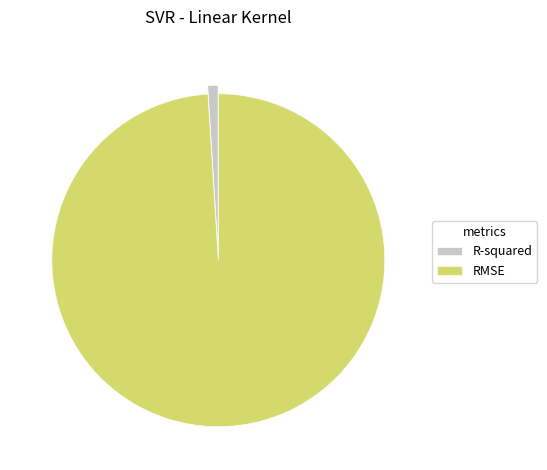

How many slices are in this pie chart?

2